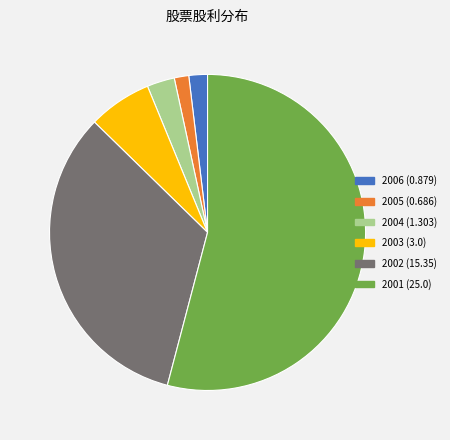

How many slices are in this pie chart?

6